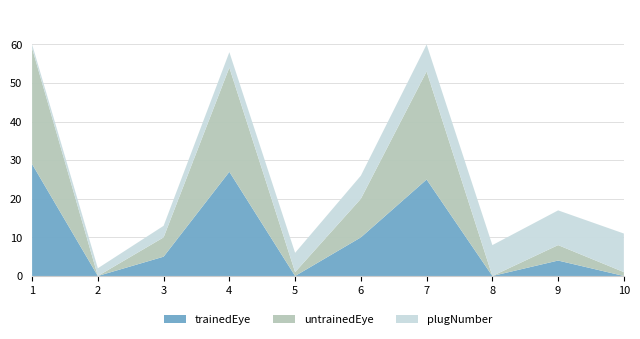

Reading left to right, extract all data points from this chart.

trainedEye: 29	0	5	27	0	10	25	0	4	0
untrainedEye: 30	0	5	27	1	10	28	0	4	1
plugNumber: 1	2	3	4	5	6	7	8	9	10